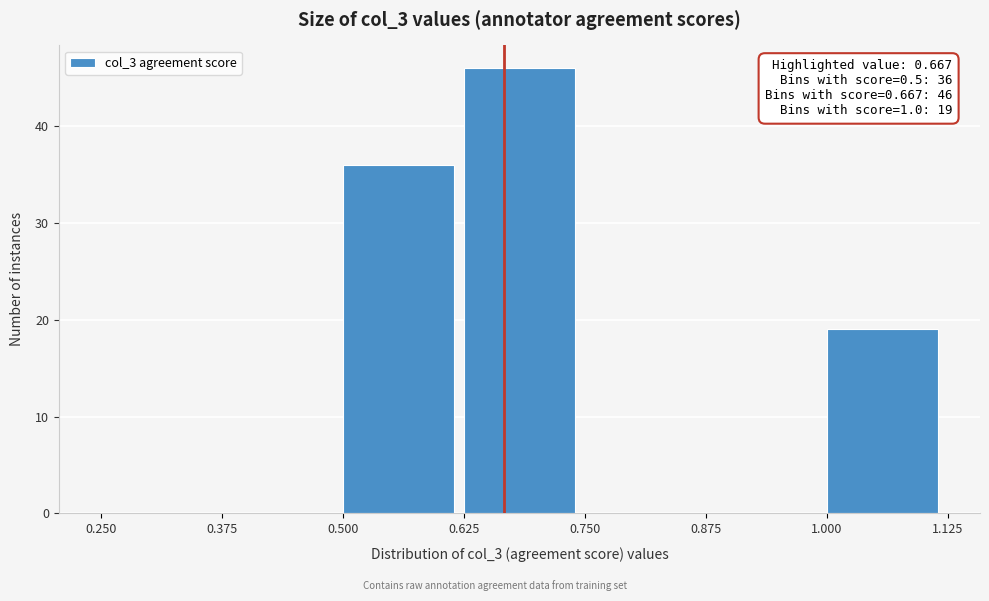

Over which range of the x-axis is the bar tallest?

0.625 to 0.750